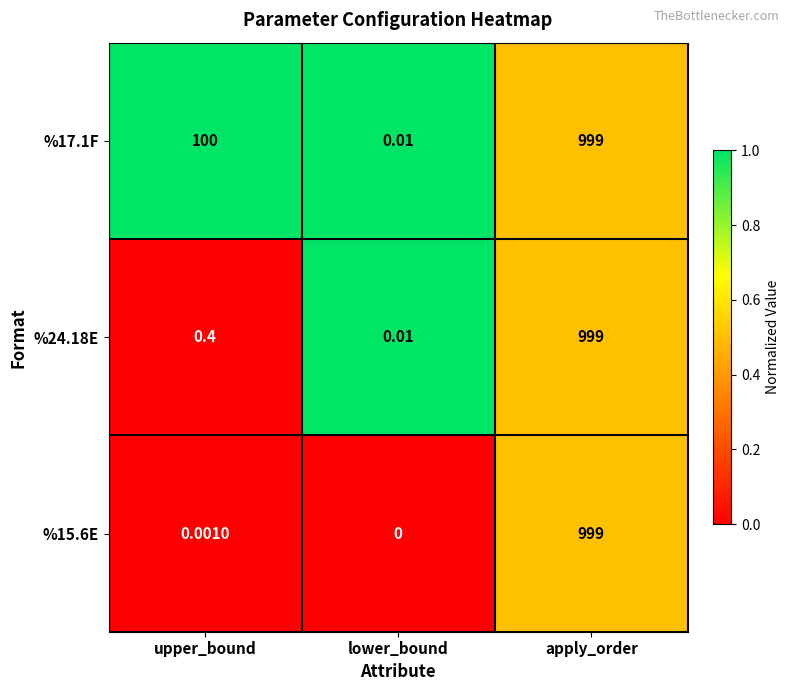

How many distinct data groups are displayed?

3